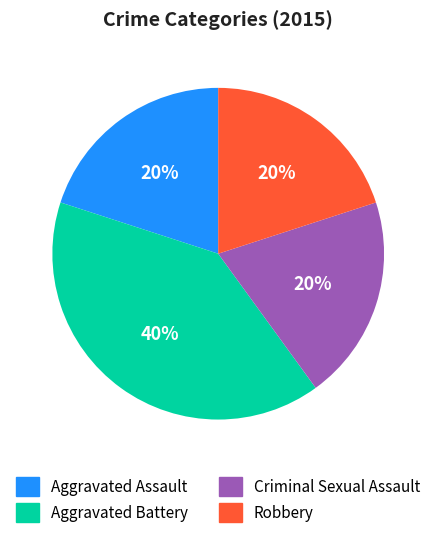

Does Aggravated Assault represent more than half of the total?

No